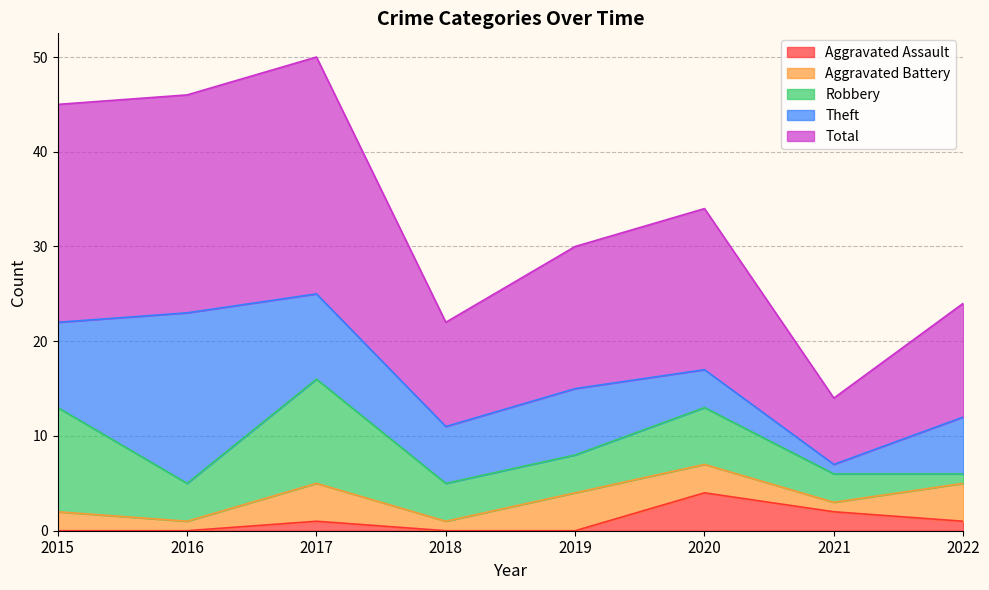

At how many categories does at least one series exceed 24?

1